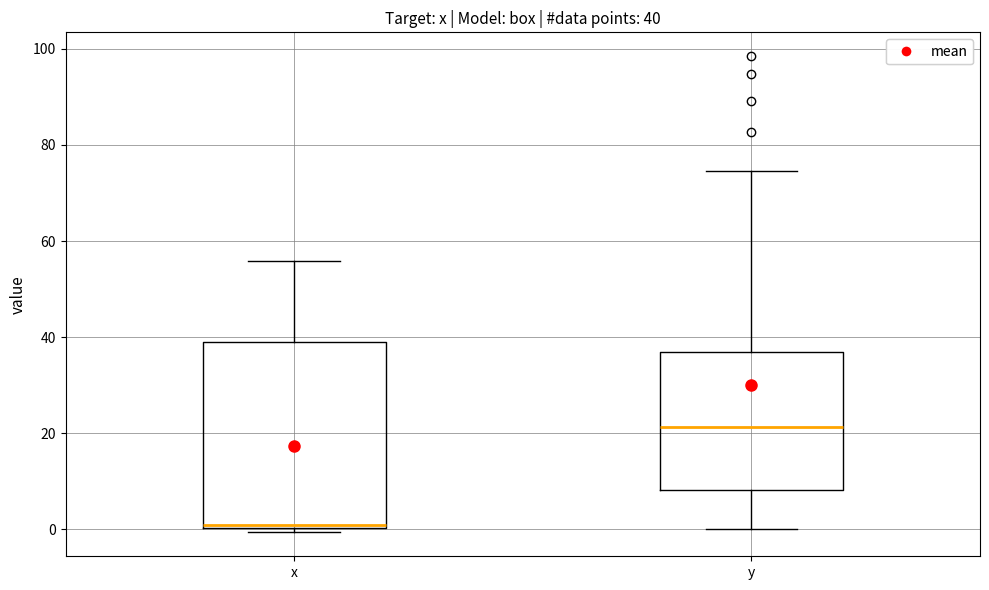

Which box's median line is the highest?

y